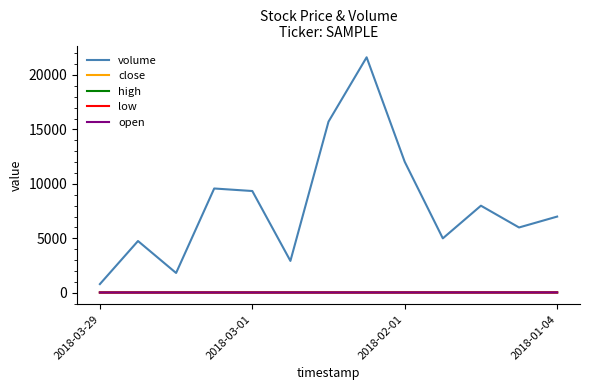

Which series has the largest range (max minus min)?

volume